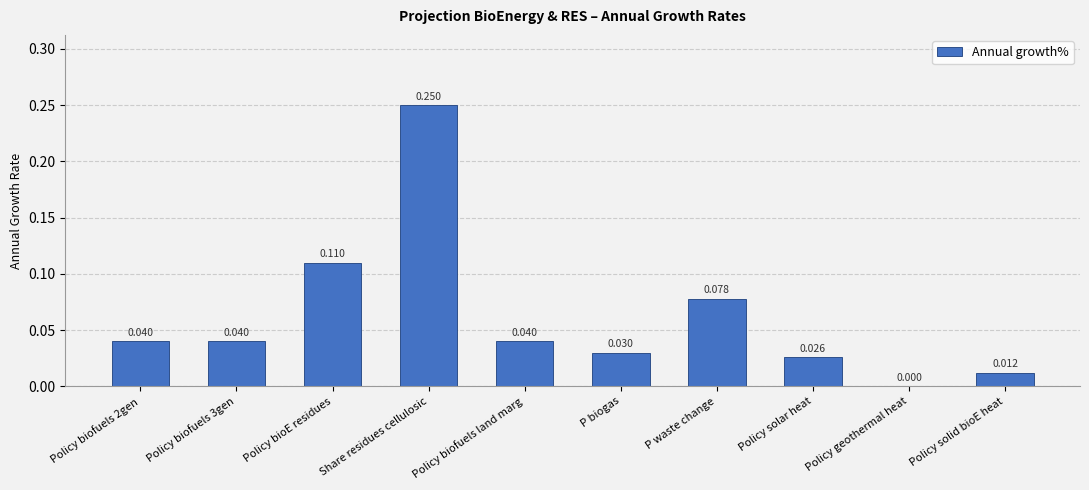

What is the sum of all values?

0.6